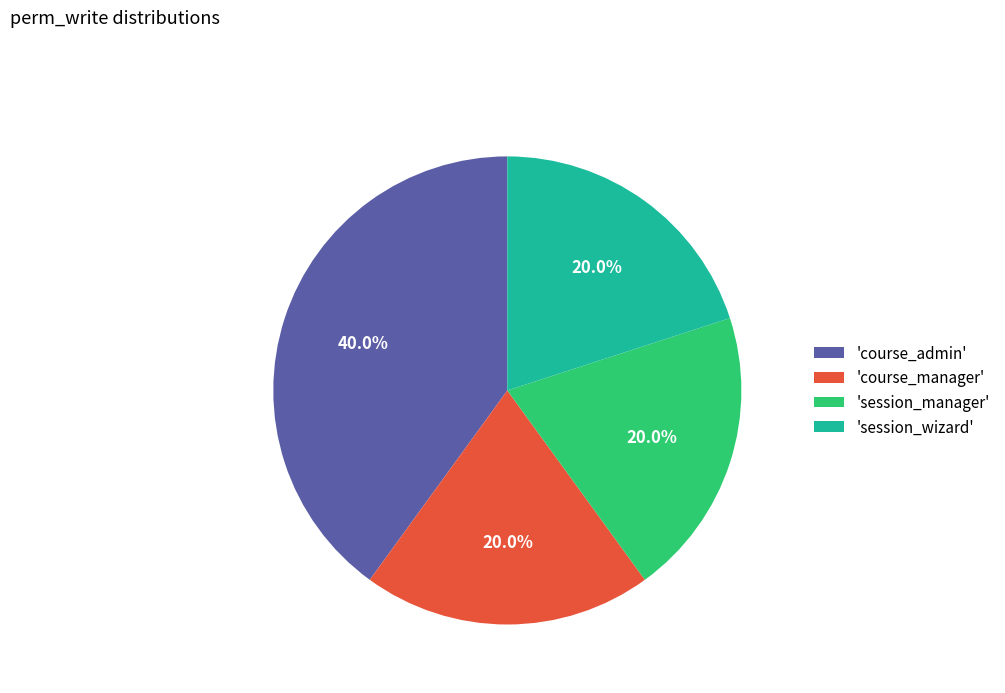

What percentage is NOT represented by 'session_wizard'?

80.0%